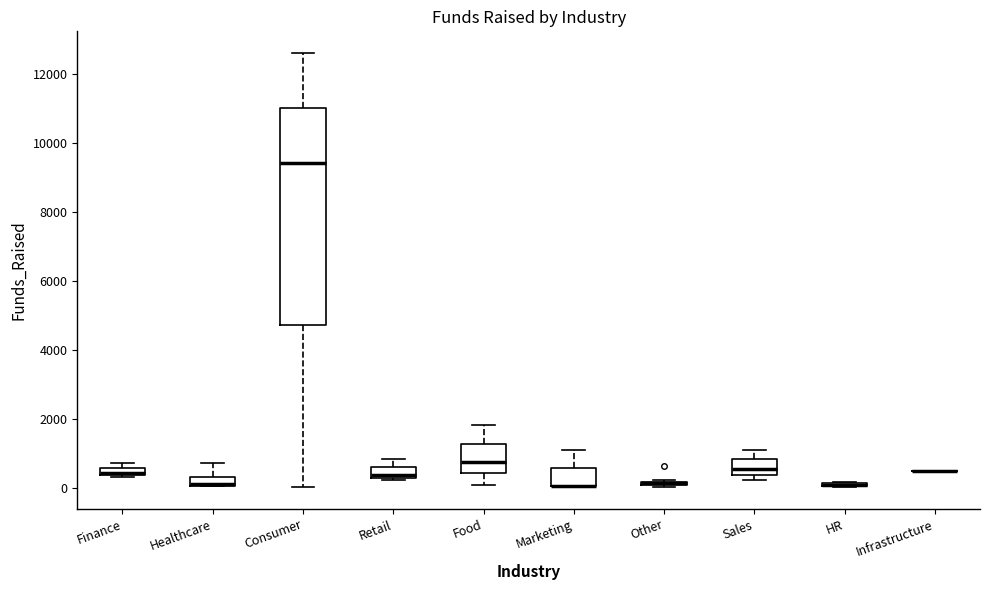

Where does the upper whisker of the box for Sales end on the y-axis? The values are not printed on the chart, so give them approximately, as read against the axis.

1200